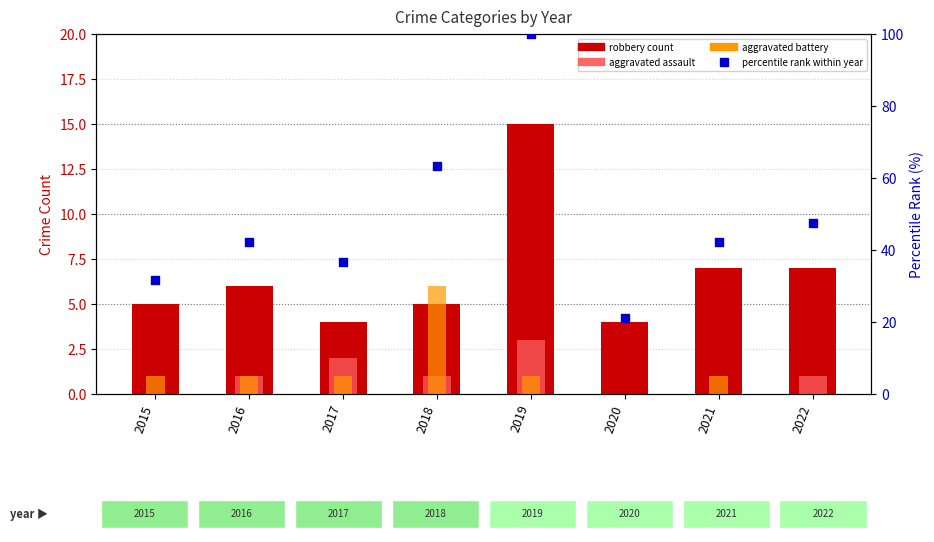

Is the value of percentile rank within year at 2017 greater than the value of robbery count at 2017?

Yes